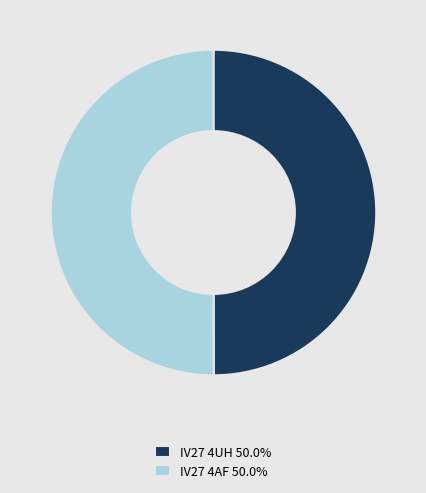

Approximately how many times larger is the value at IV27 4UH 50.0% compared to IV27 4AF 50.0%?

1.0